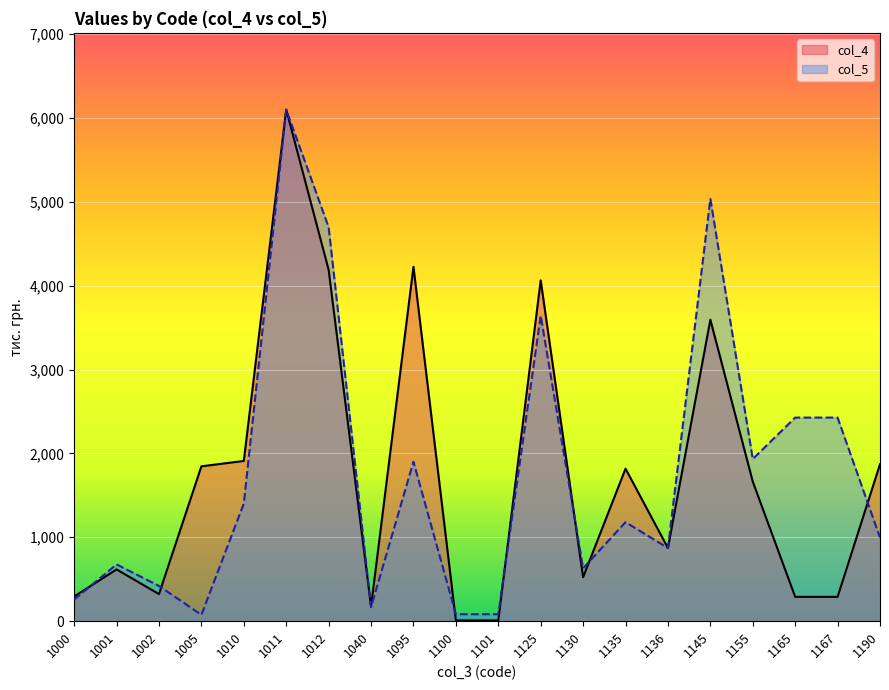

At which category does col_5 reach its first local peak?

1001